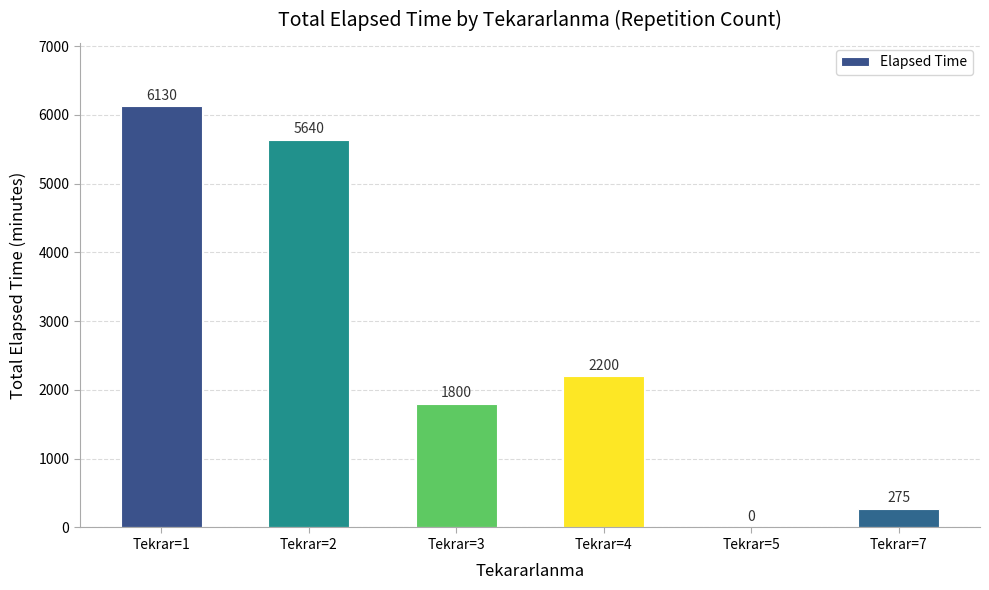

At which category does the chart reach its peak across all series?

Tekrar=1